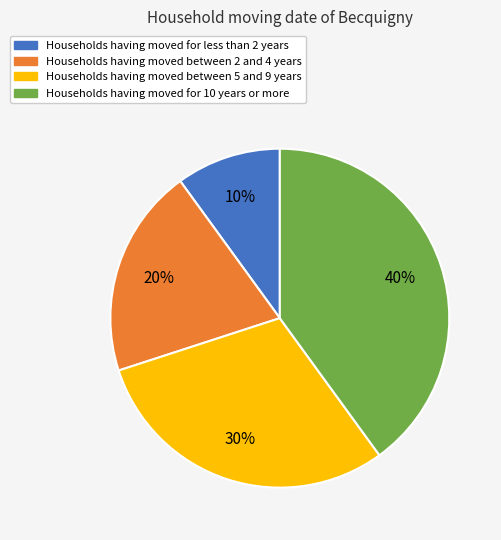

The Households having moved for 10 years or more slice represents 40% of the pie. True or false?

True